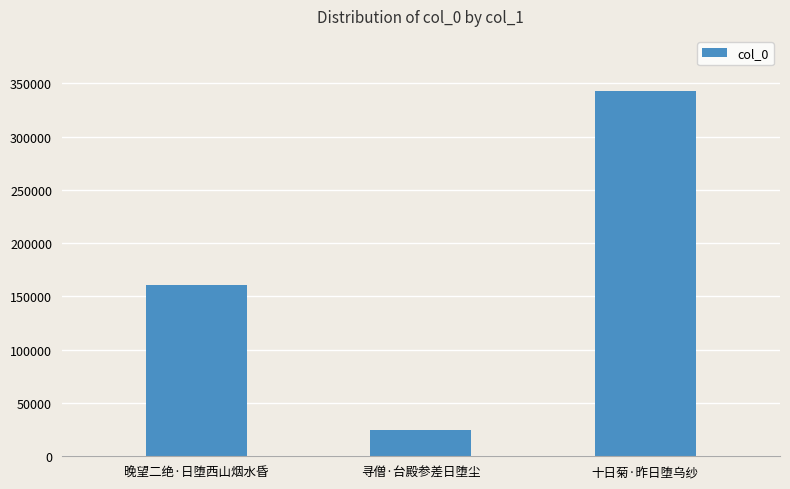

Rank the categories by value from highest to lowest.

十日菊·昨日堕乌纱, 晚望二绝·日堕西山烟水昏, 寻僧·台殿参差日堕尘